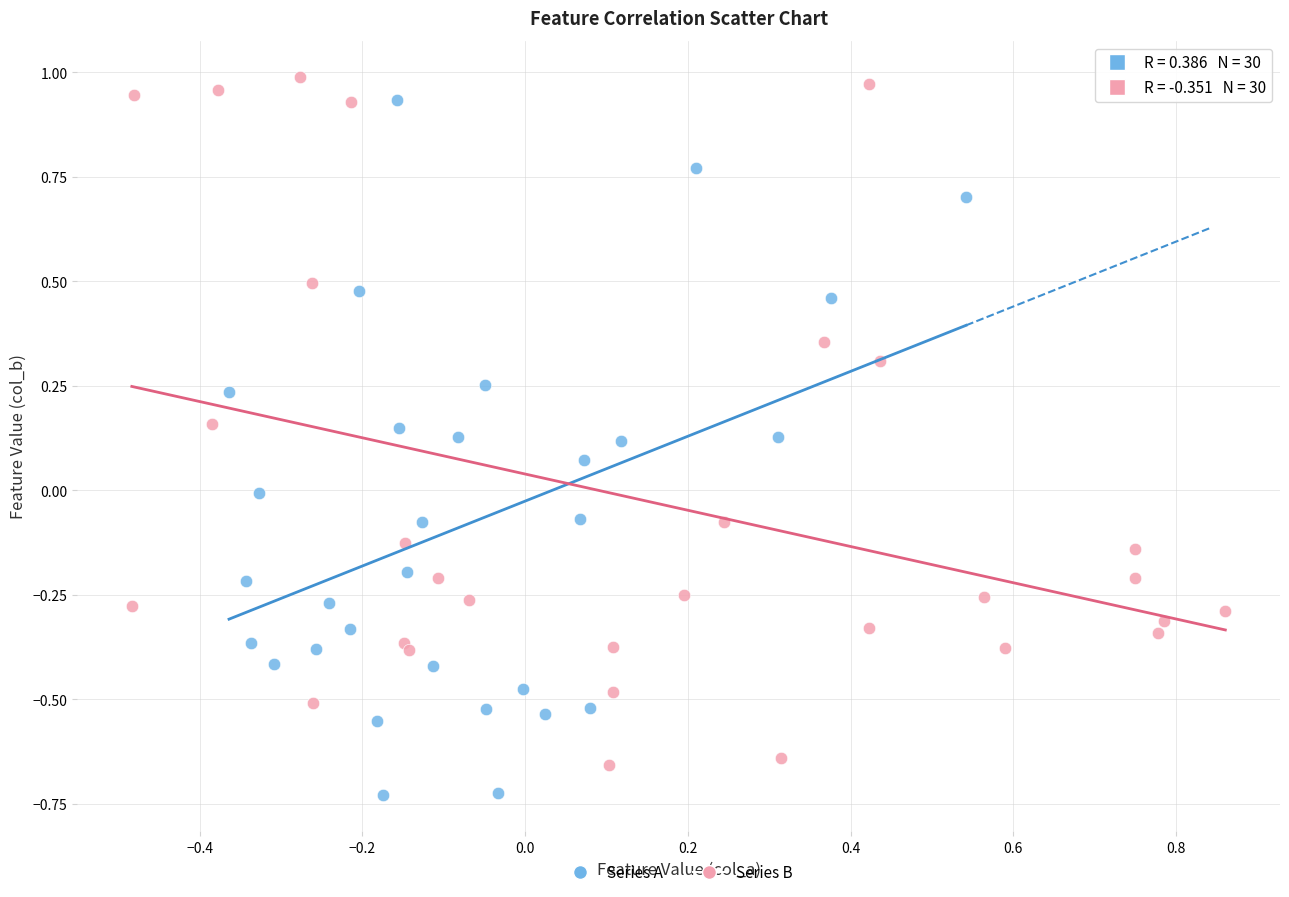

Which series contains the highest Y value?

Series B